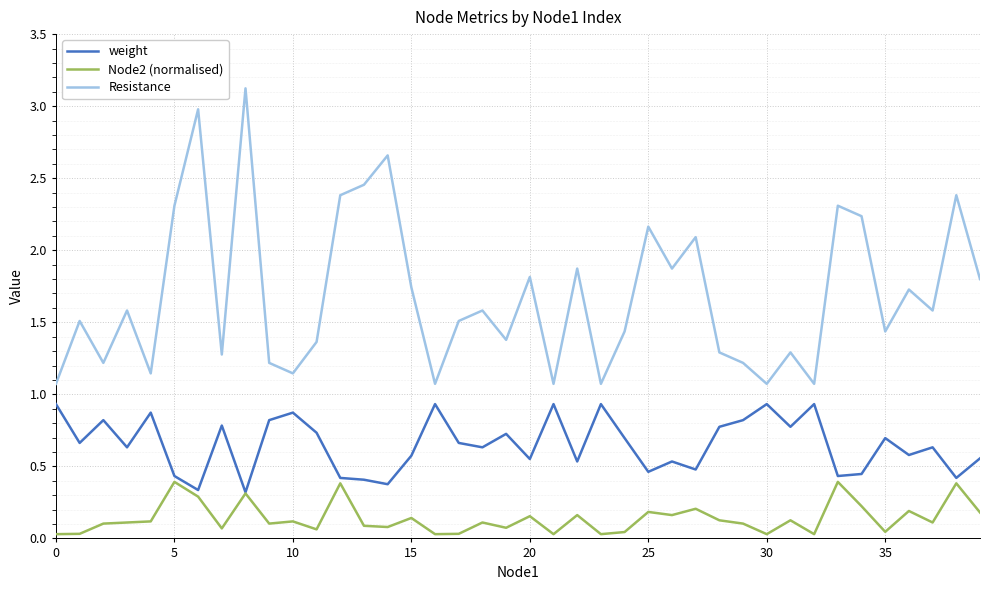

Which series has the largest range (max minus min)?

Resistance